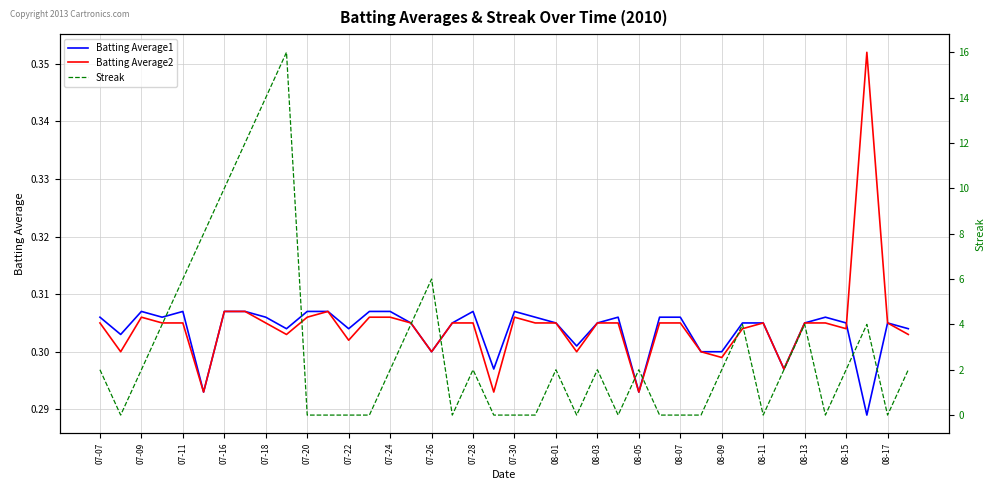

The Batting Average2 series shows 0.2 at 08-07. True or false?

False